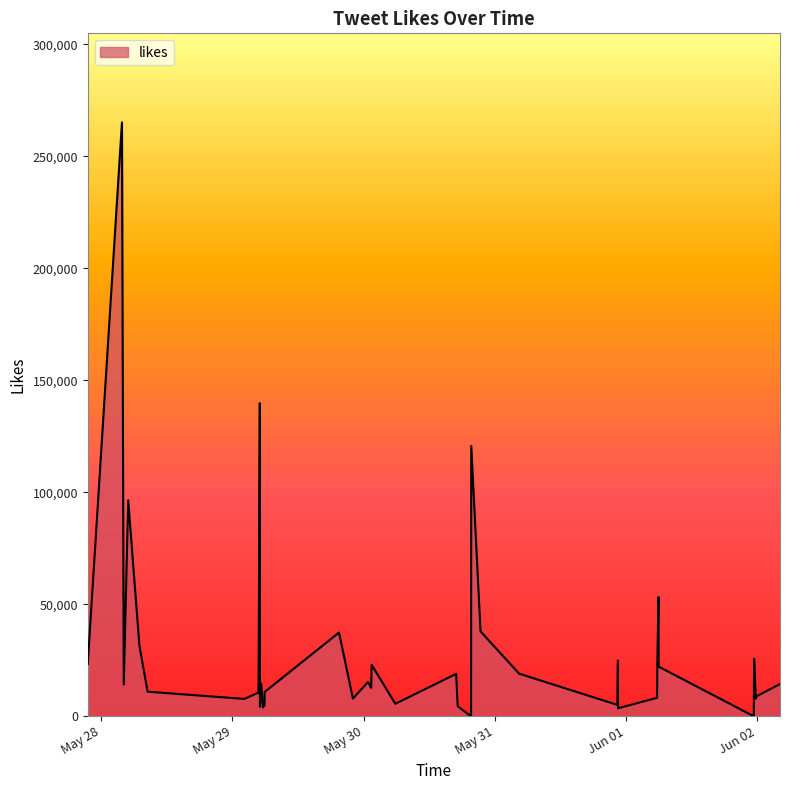

What is the difference between the maximum and minimum values?

265185